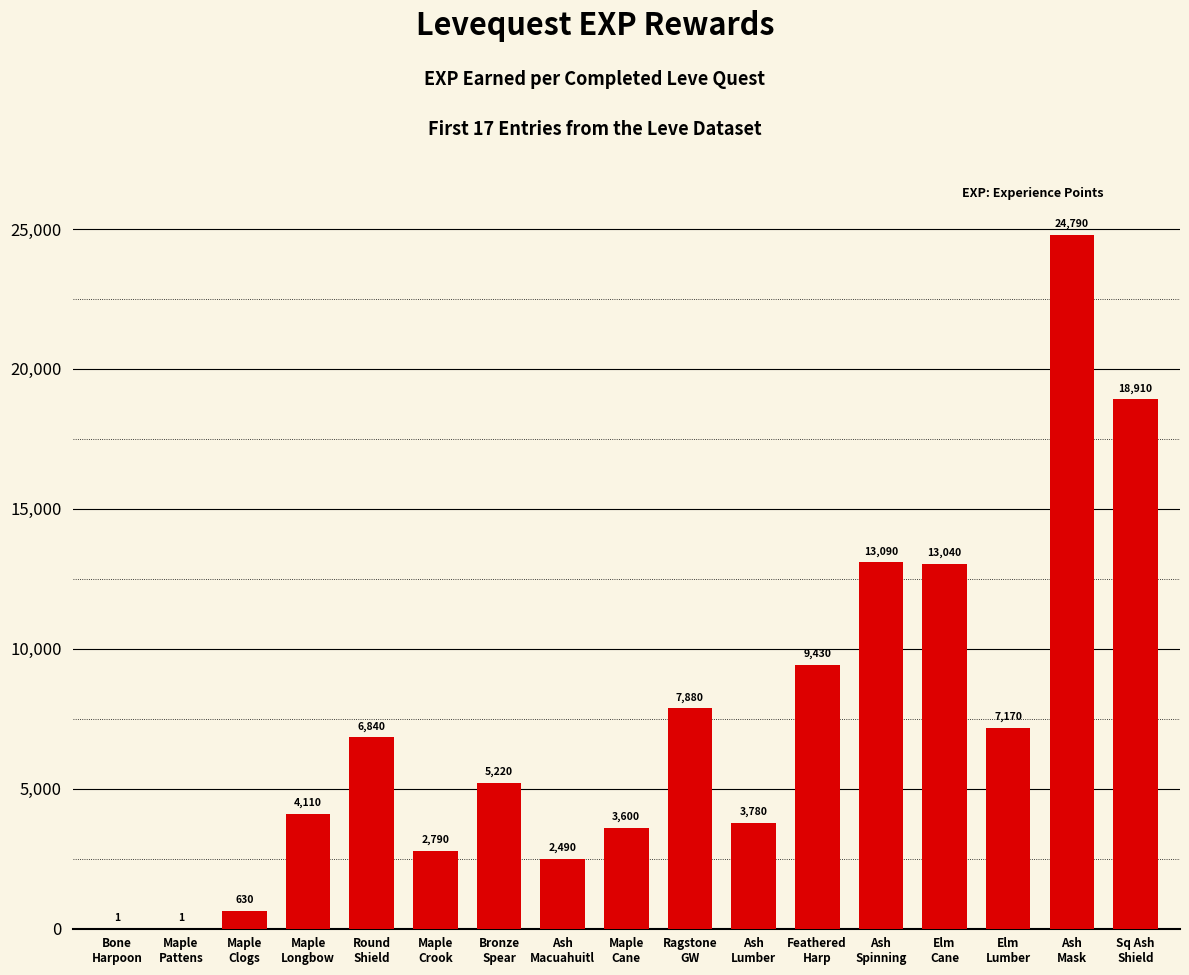

Reading right to left, what are all the values shown in this chart?

Sq Ash
Shield=18910	Ash
Mask=24790	Elm
Lumber=7170	Elm
Cane=13040	Ash
Spinning=13090	Feathered
Harp=9430	Ash
Lumber=3780	Ragstone
GW=7880	Maple
Cane=3600	Ash
Macuahuitl=2490	Bronze
Spear=5220	Maple
Crook=2790	Round
Shield=6840	Maple
Longbow=4110	Maple
Clogs=630	Maple
Pattens=1	Bone
Harpoon=1